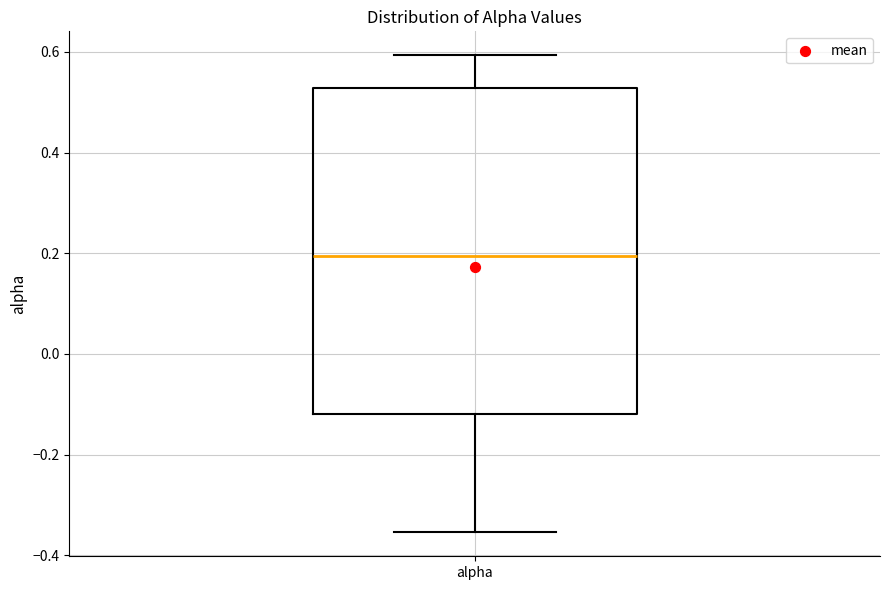

Where is the lower edge of the box for alpha on the y-axis? The values are not printed on the chart, so give them approximately, as read against the axis.

-0.12